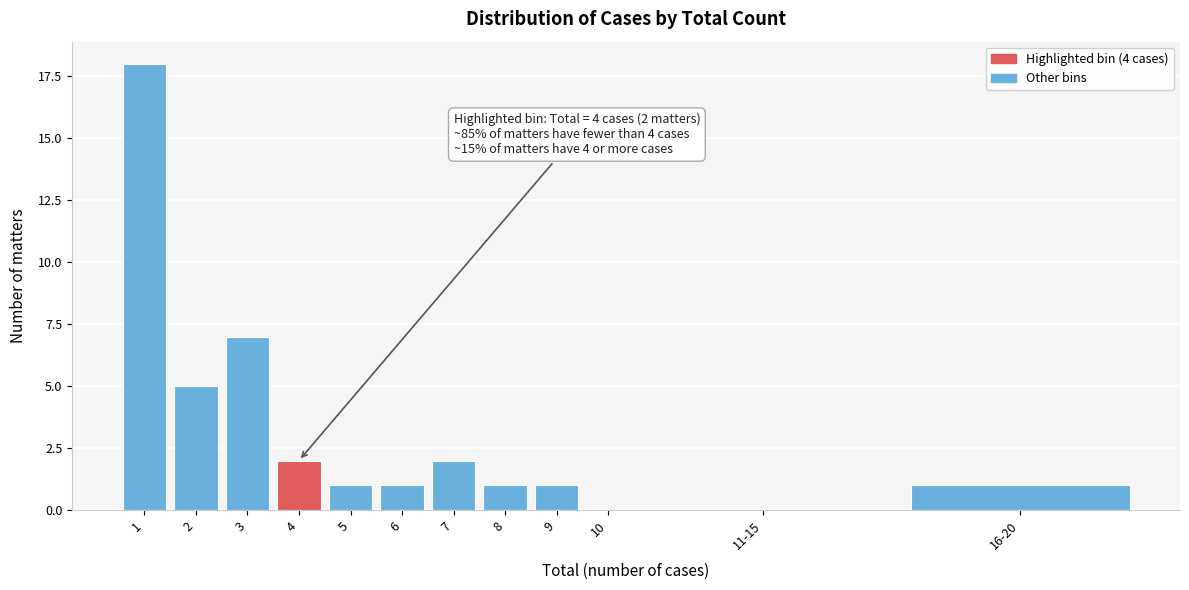

Reading left to right, list all the values displayed in this chart.

1=18	2=5	3=7	4=2	5=1	6=1	7=2	8=1	9=1	10=0	11-15=0	16-20=1